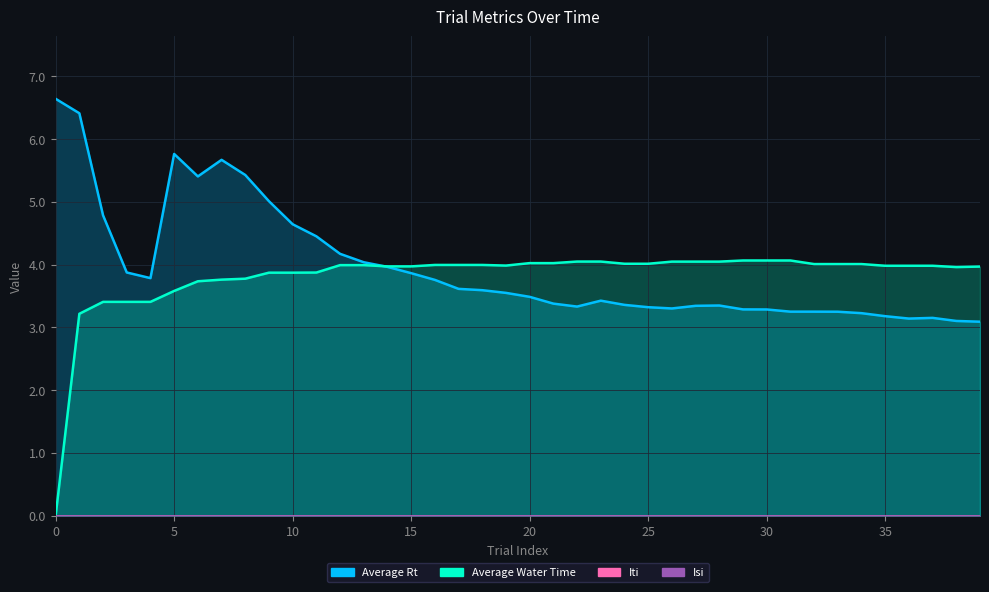

Between 25 and 36, which is larger?

25